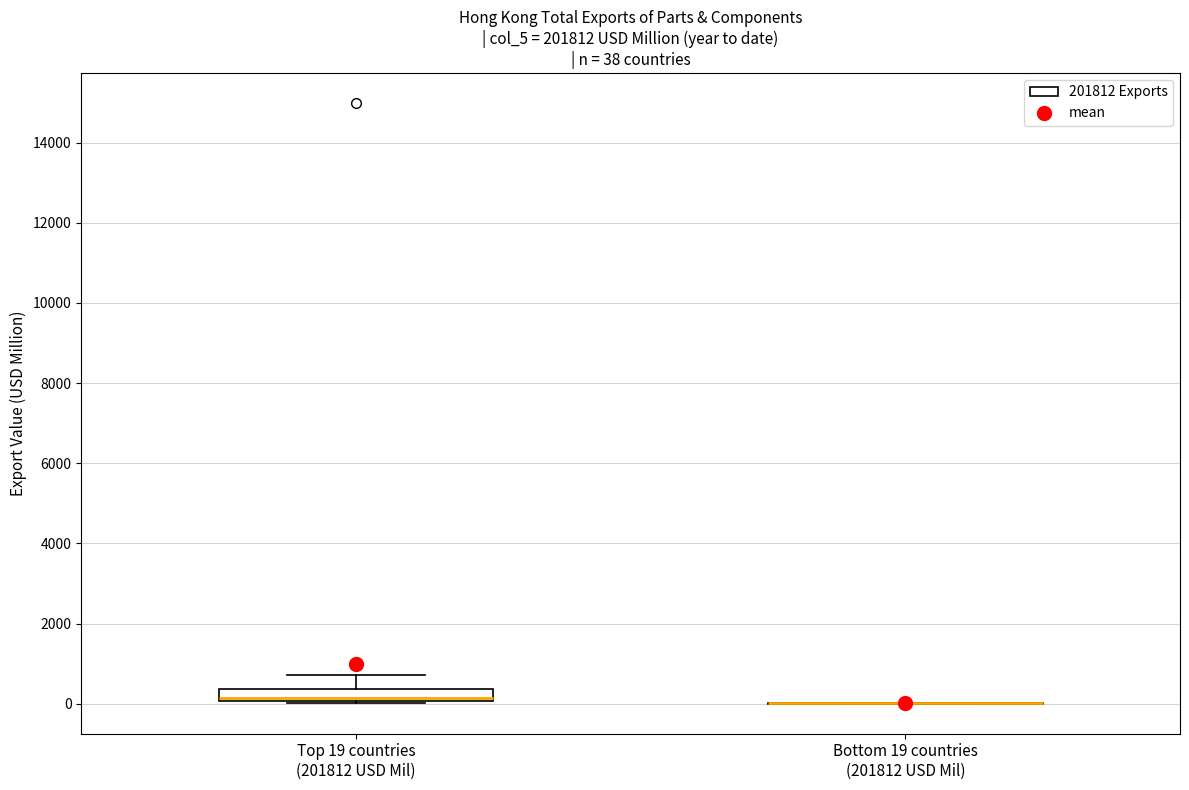

Which box is the tallest, from its lower edge to its upper edge?

Top 19 countries (201812 USD Mil)